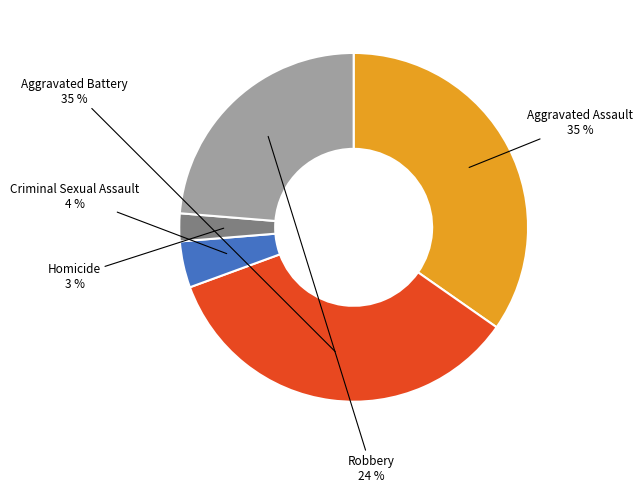

Is there a majority slice in this chart?

No